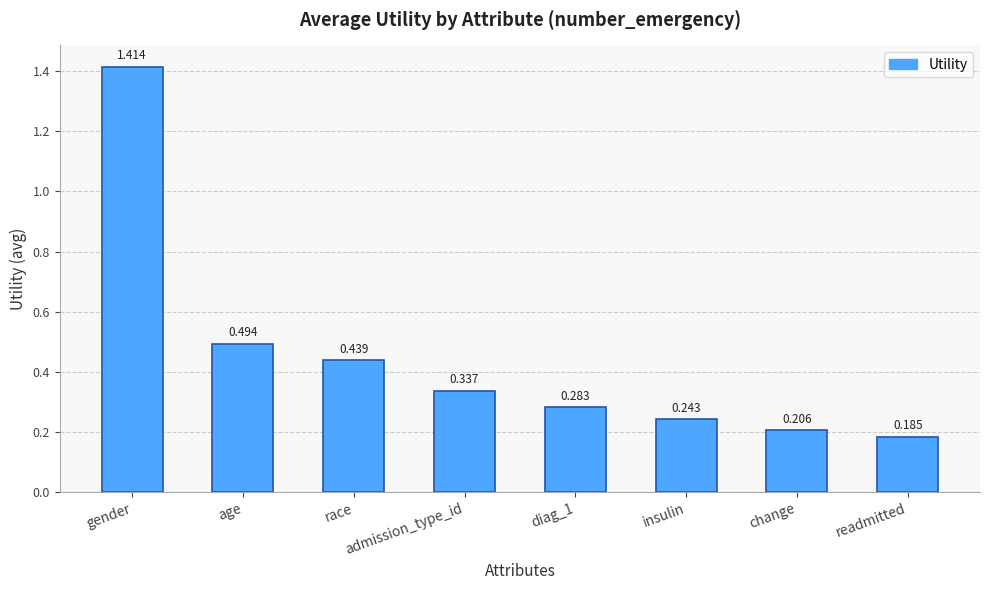

Between insulin and age, which is larger?

age